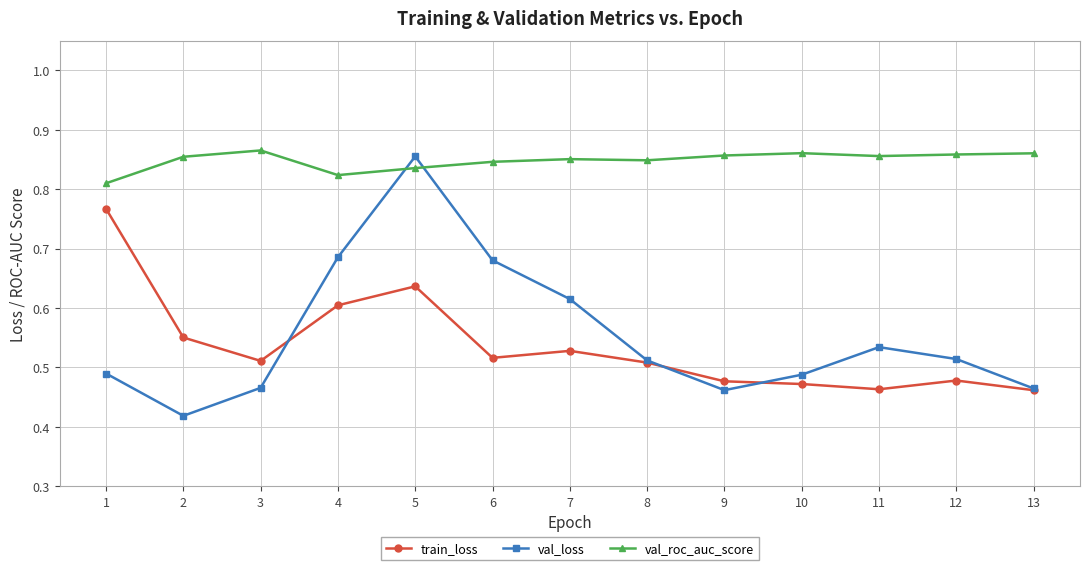

What is the total value across all series at 8?

1.9